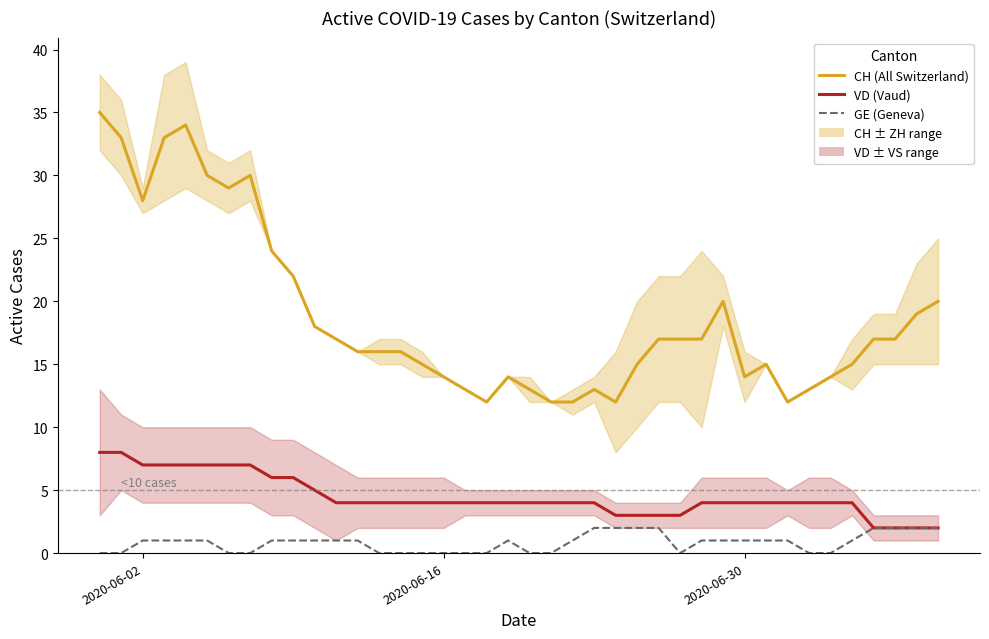

How many interior local valleys does the CH (All Switzerland) series have?

6